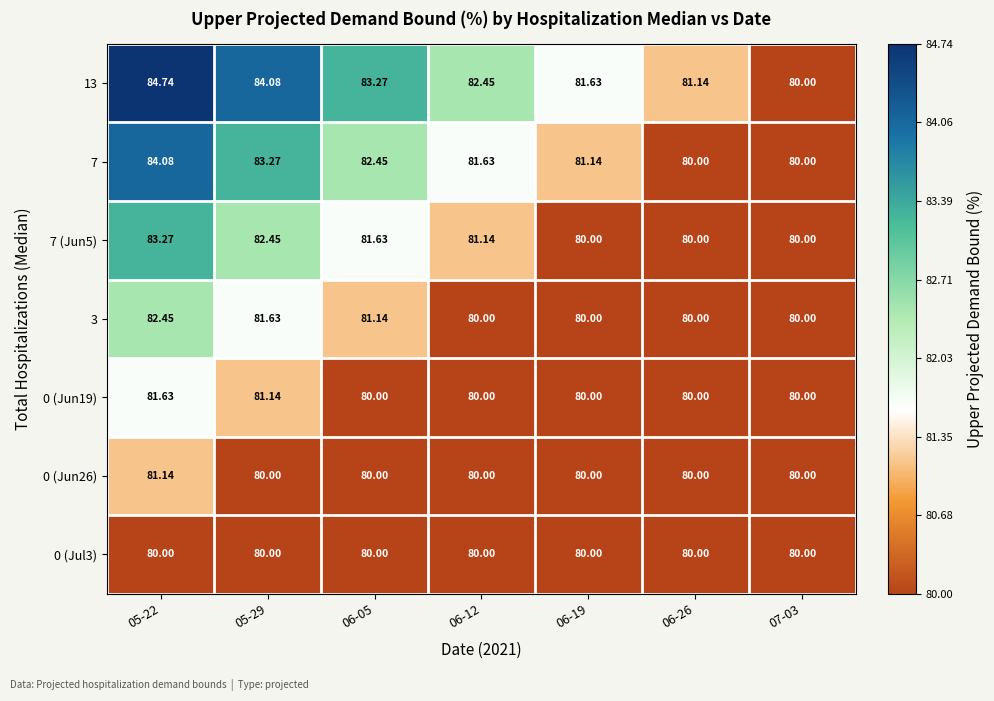

How many categories are shown in the chart?

7